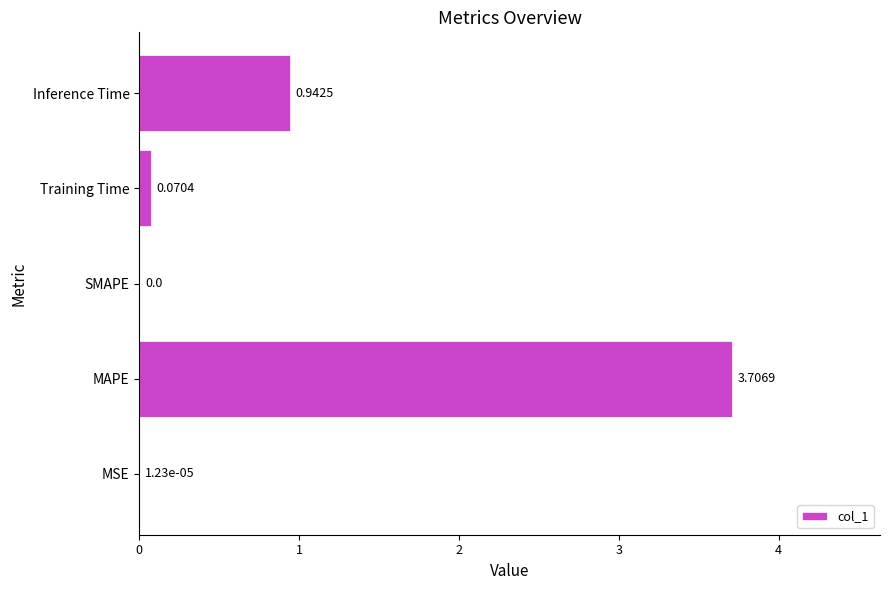

What is the sum of all values?

4.7